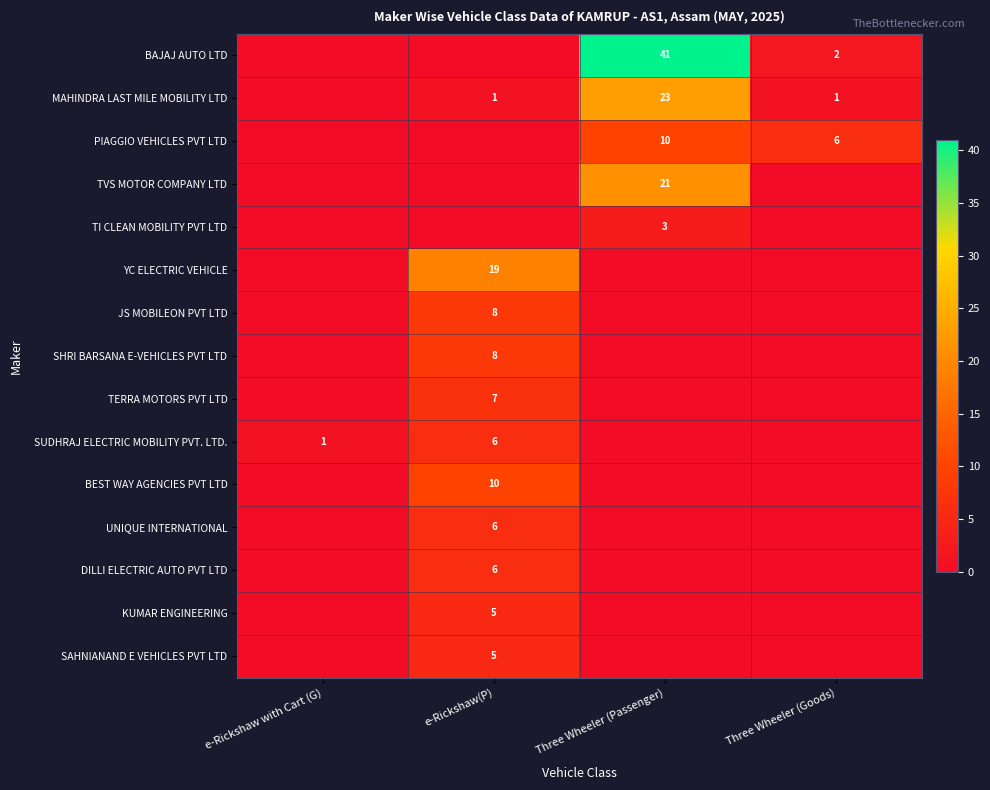

Is it true that SUDHRAJ ELECTRIC MOBILITY PVT. LTD. equals 1 at e-Rickshaw with Cart (G)?

True